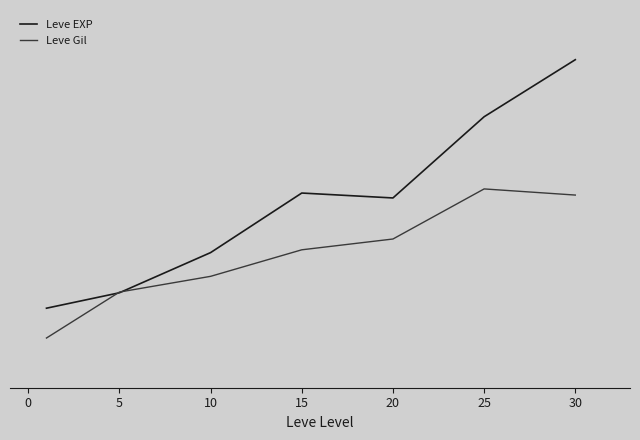

True or false: Leve EXP and Leve Gil intersect in this chart.

True